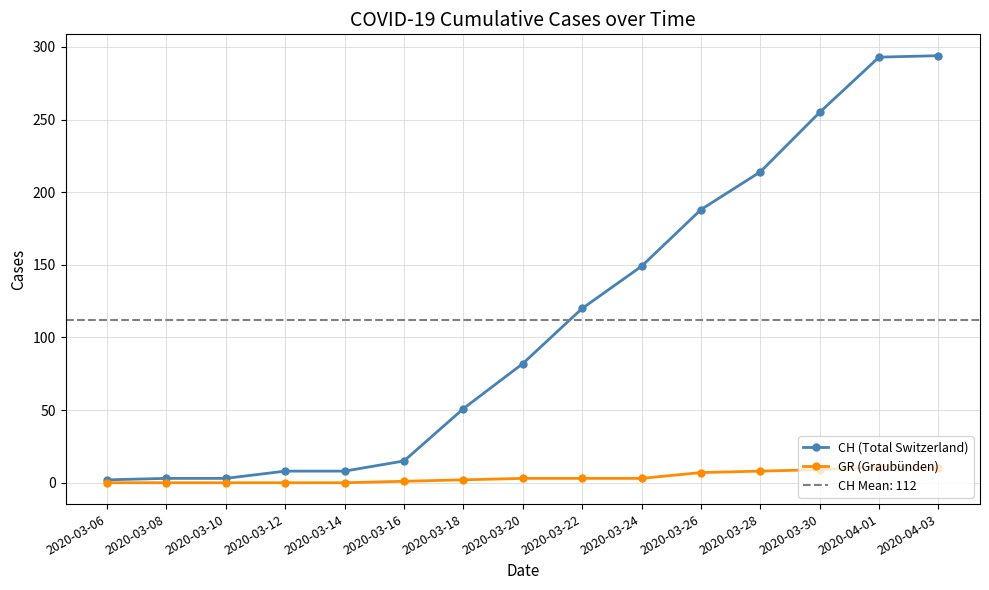

What is the maximum value shown in the chart?

294